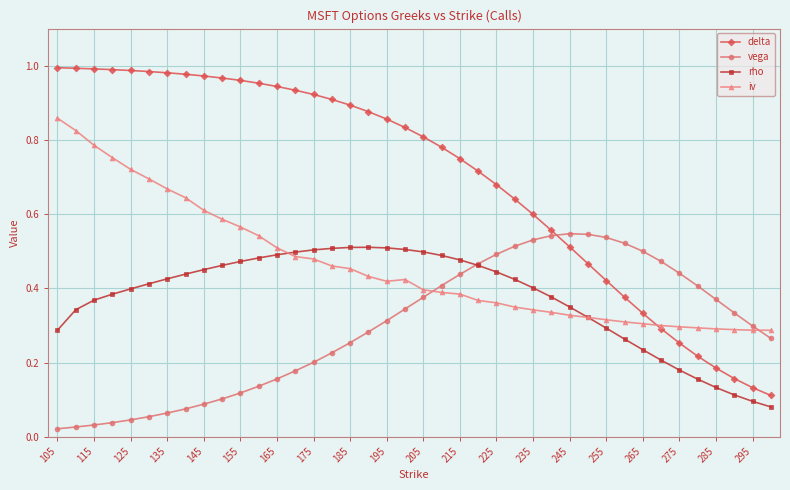

At how many categories does at least one series exceed 0?

40